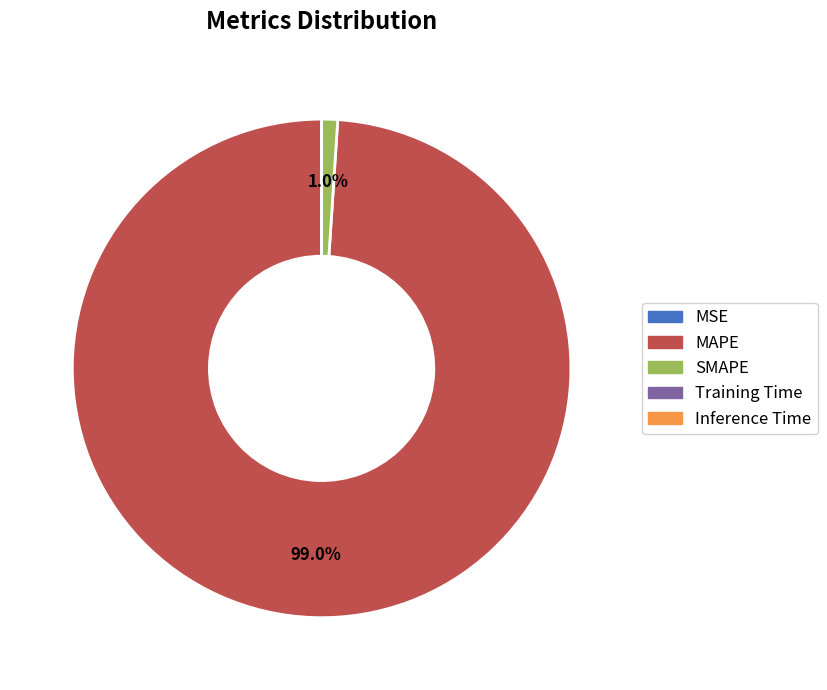

To the nearest percent, what is the difference between the largest and smallest slice percentages?

99%